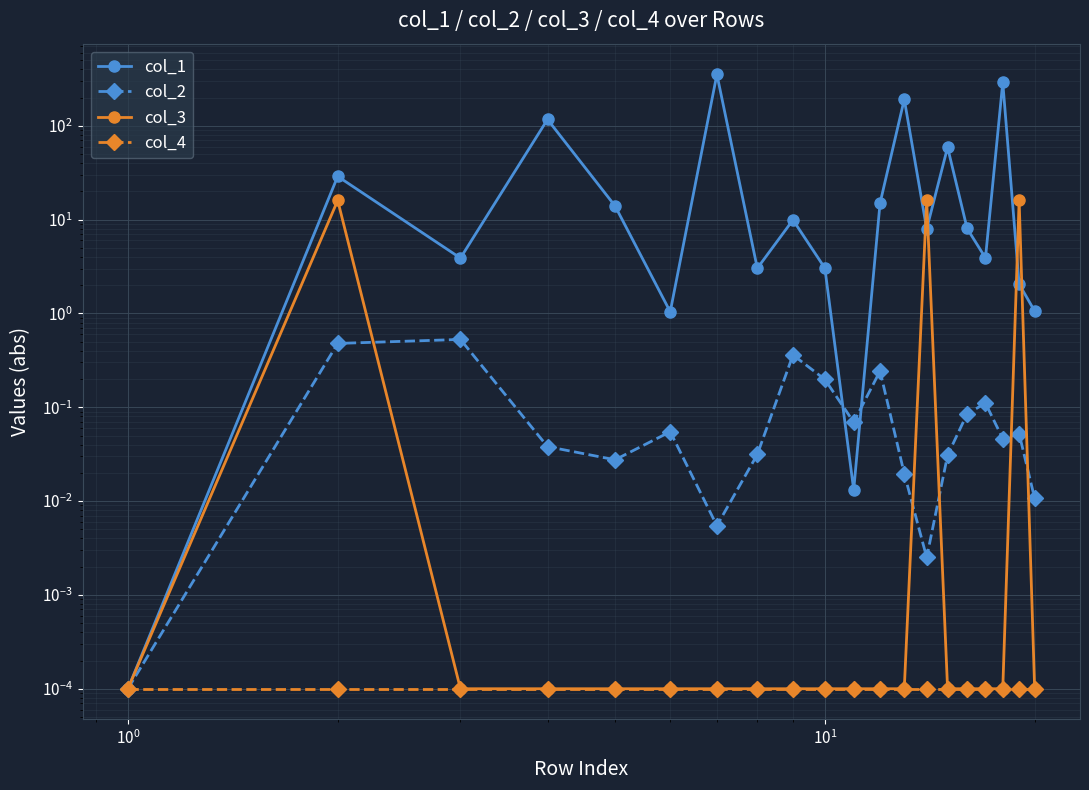

True or false: col_4 and col_2 cross at least once.

False